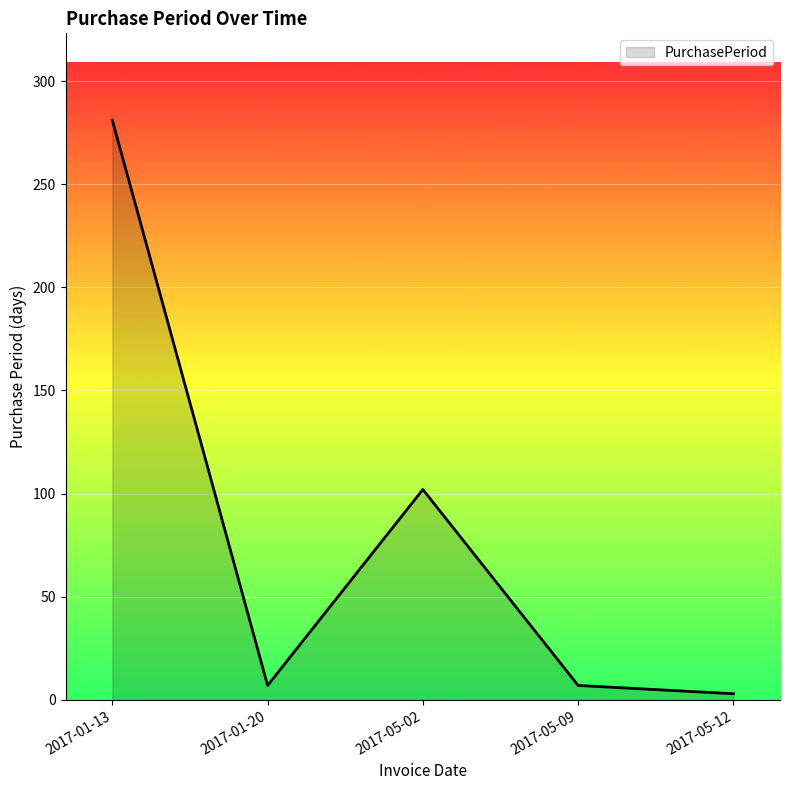

At which category does the chart reach its peak across all series?

2017-01-13